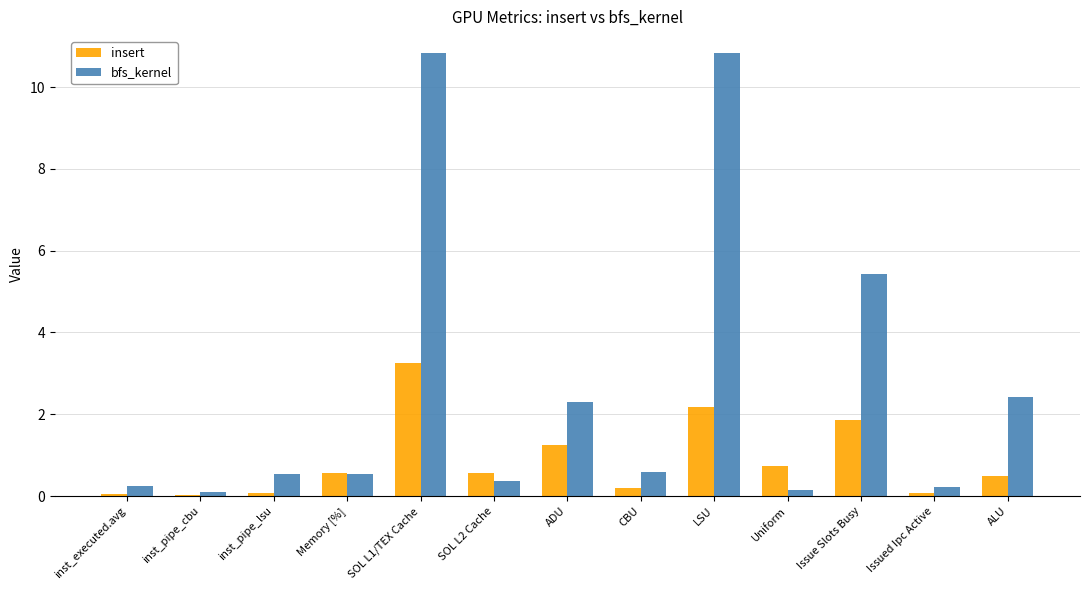

What is the maximum value shown in the chart?

10.8